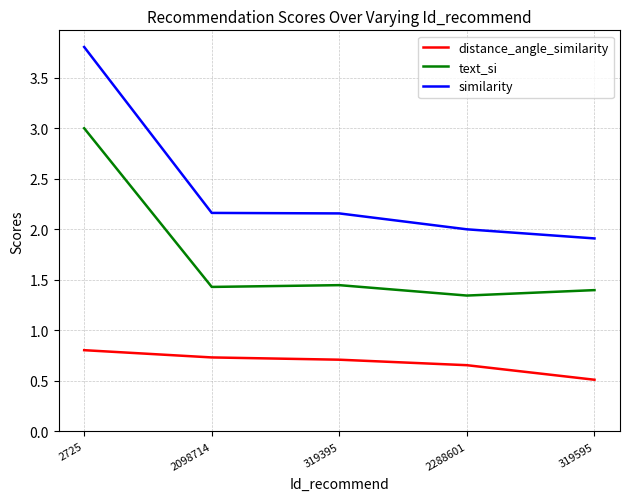

What is the maximum value for similarity?

3.8